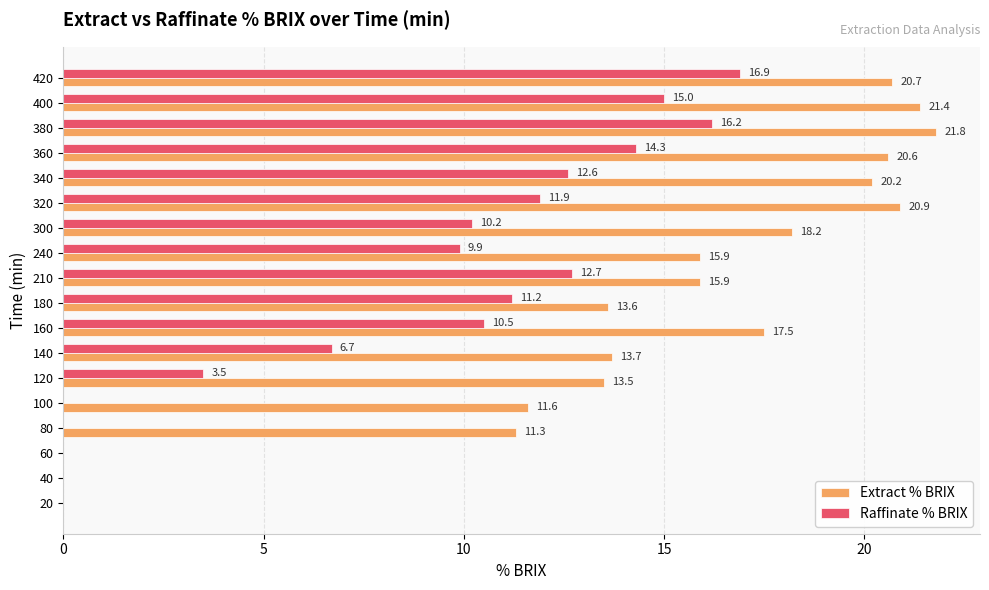

How many series are shown in this chart?

2